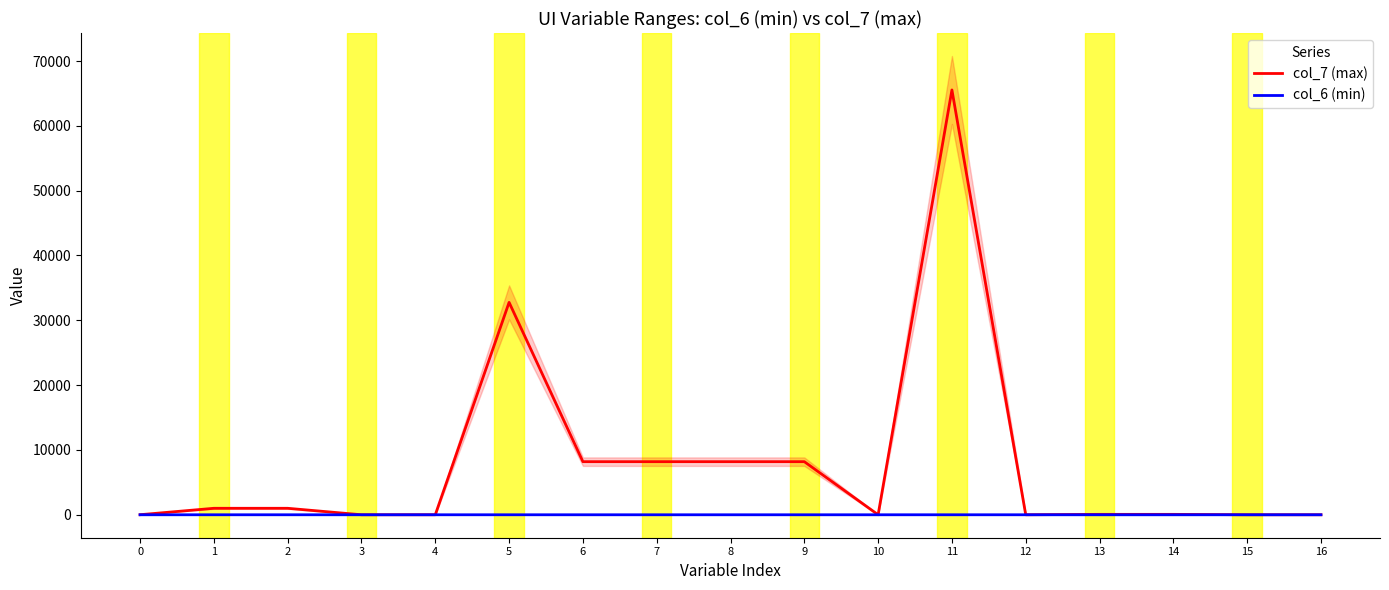

At which label is col_6 (min) closest to -1?

6